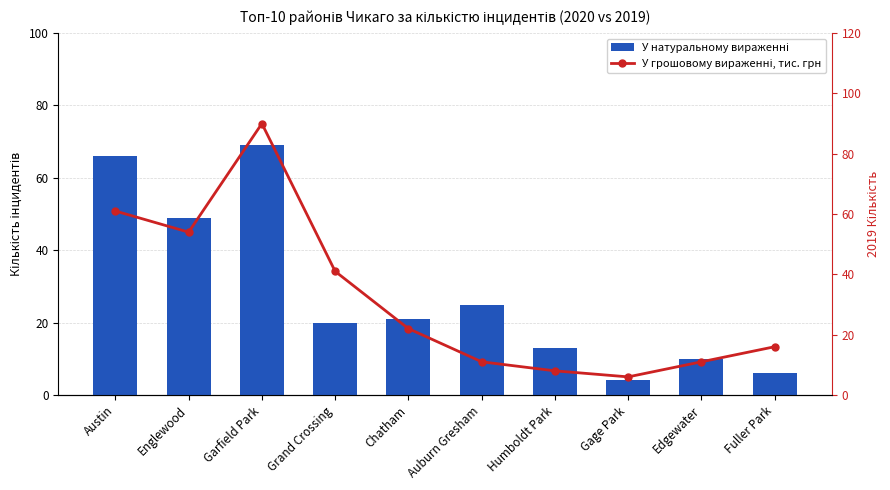

How many data points in У грошовому вираженні, тис. грн are above 22?

4